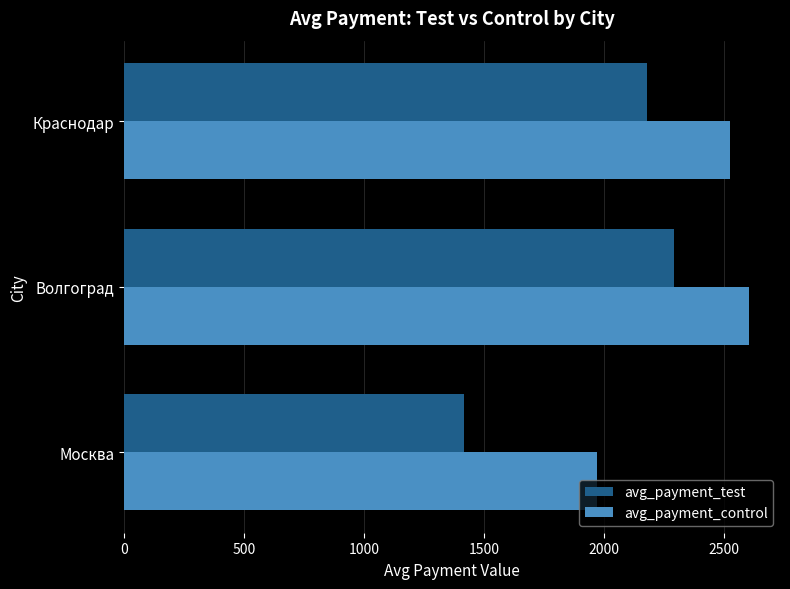

The avg_payment_control series shows 4206.3 at Волгоград. True or false?

False